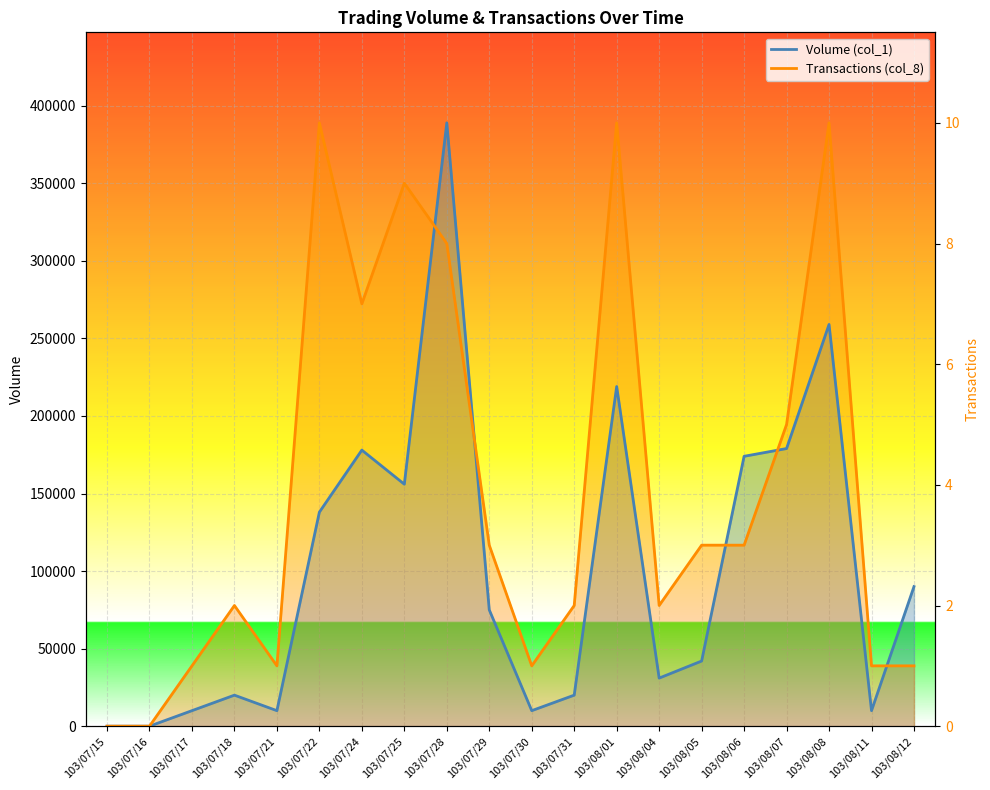

The Transactions (col_8) series shows 29662 at 103/08/06. True or false?

False